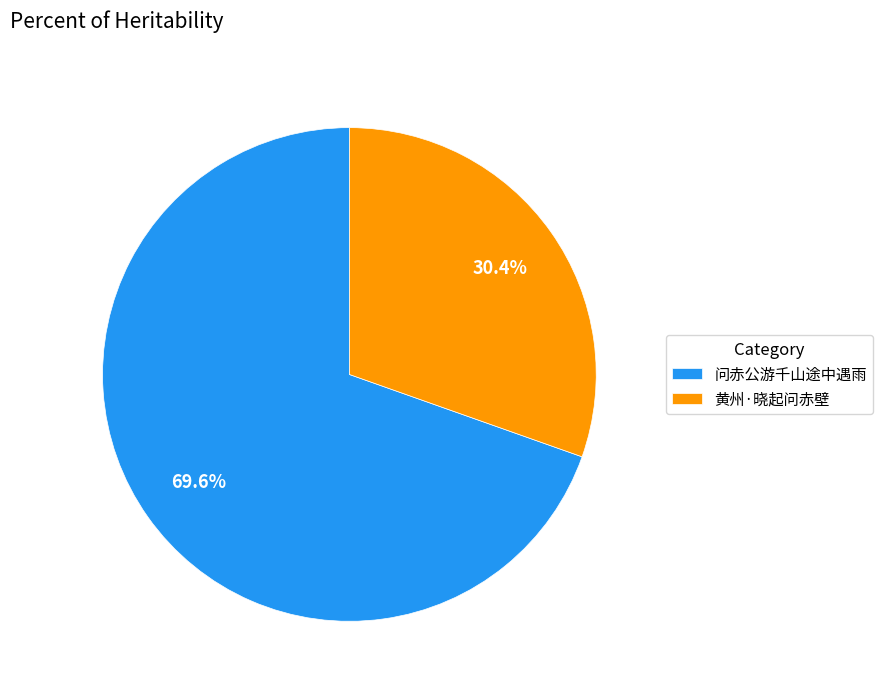

To the nearest percent, what is the difference between the largest and smallest slice percentages?

39%